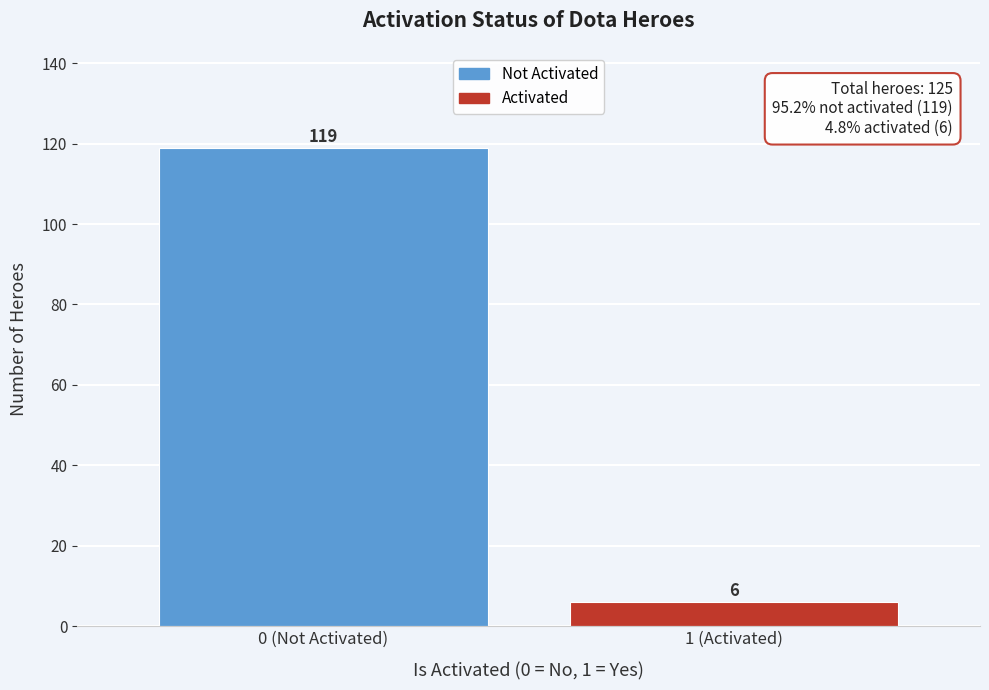

Reading left to right, what are all the values shown in this chart?

0 (Not Activated)=119	1 (Activated)=6